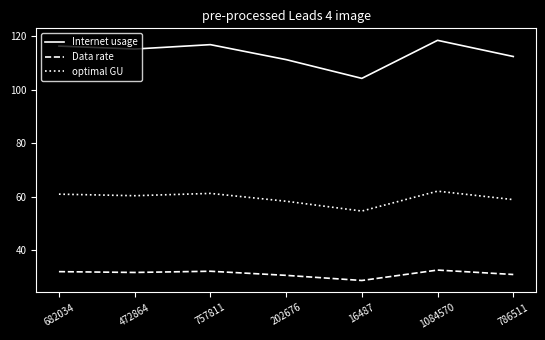

What is the sum of the optimal GU values at 472864 and 786511?

119.2